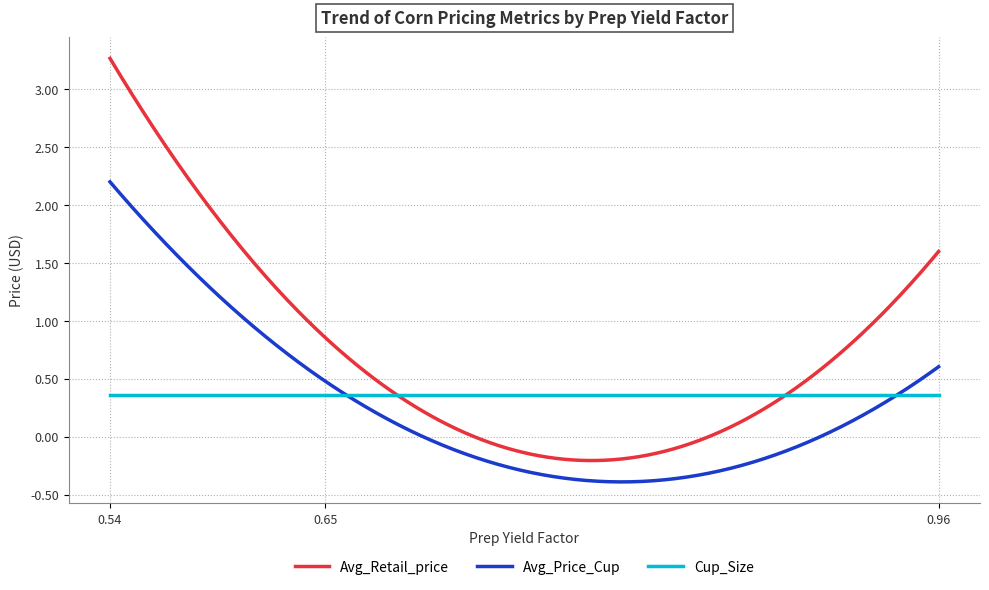

List the series in order of their peak value, highest first.

Avg_Retail_price, Avg_Price_Cup, Cup_Size